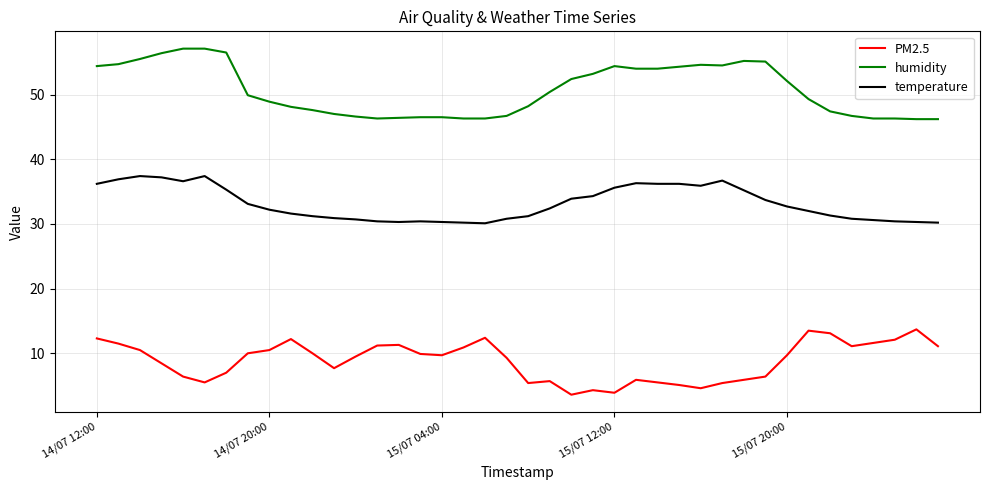

True or false: humidity and temperature intersect in this chart.

False